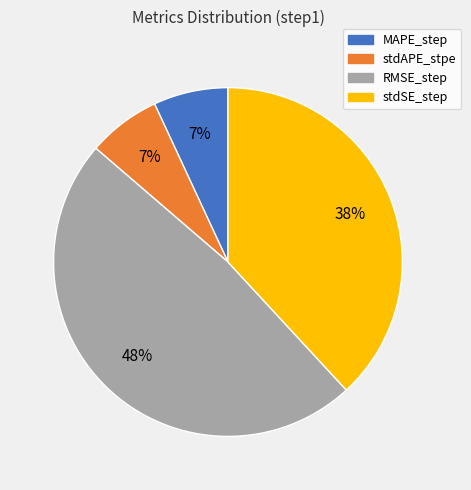

What percentage is the MAPE_step slice, to the nearest percent?

7%